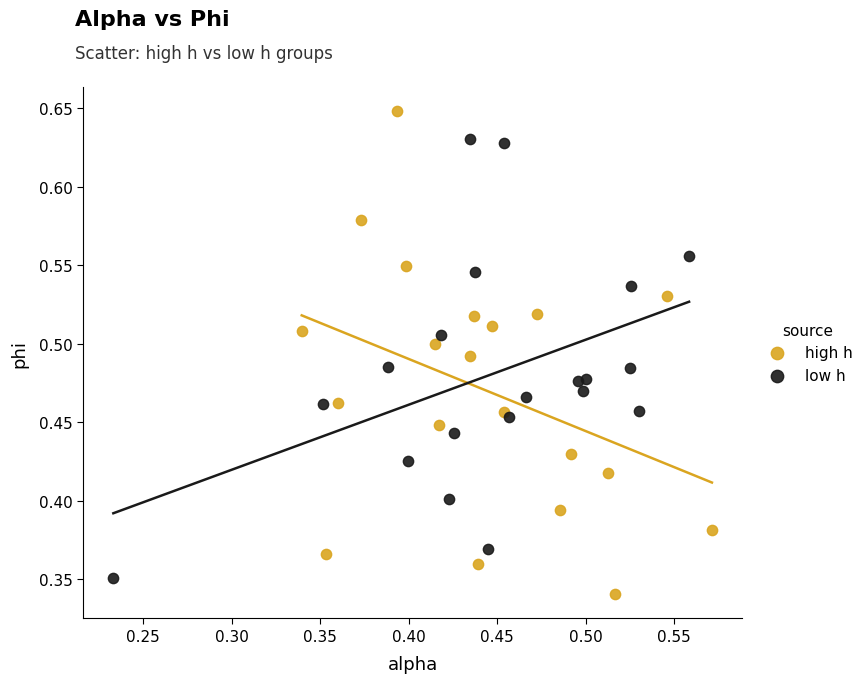

Which series contains the highest Y value?

high h